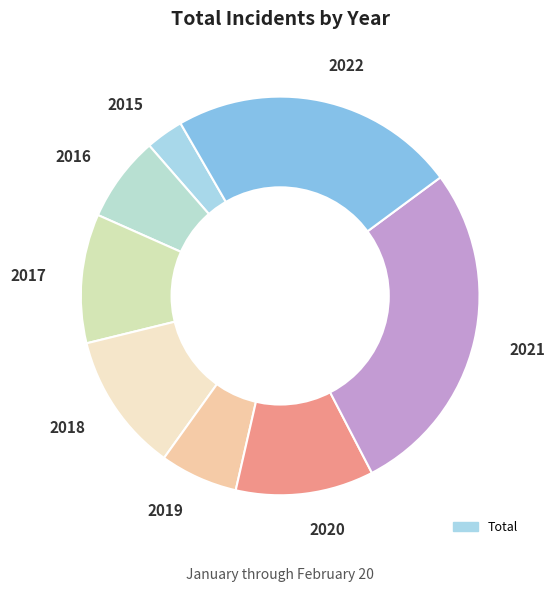

Approximately how many times larger is the value at 2018 compared to 2016?

1.6